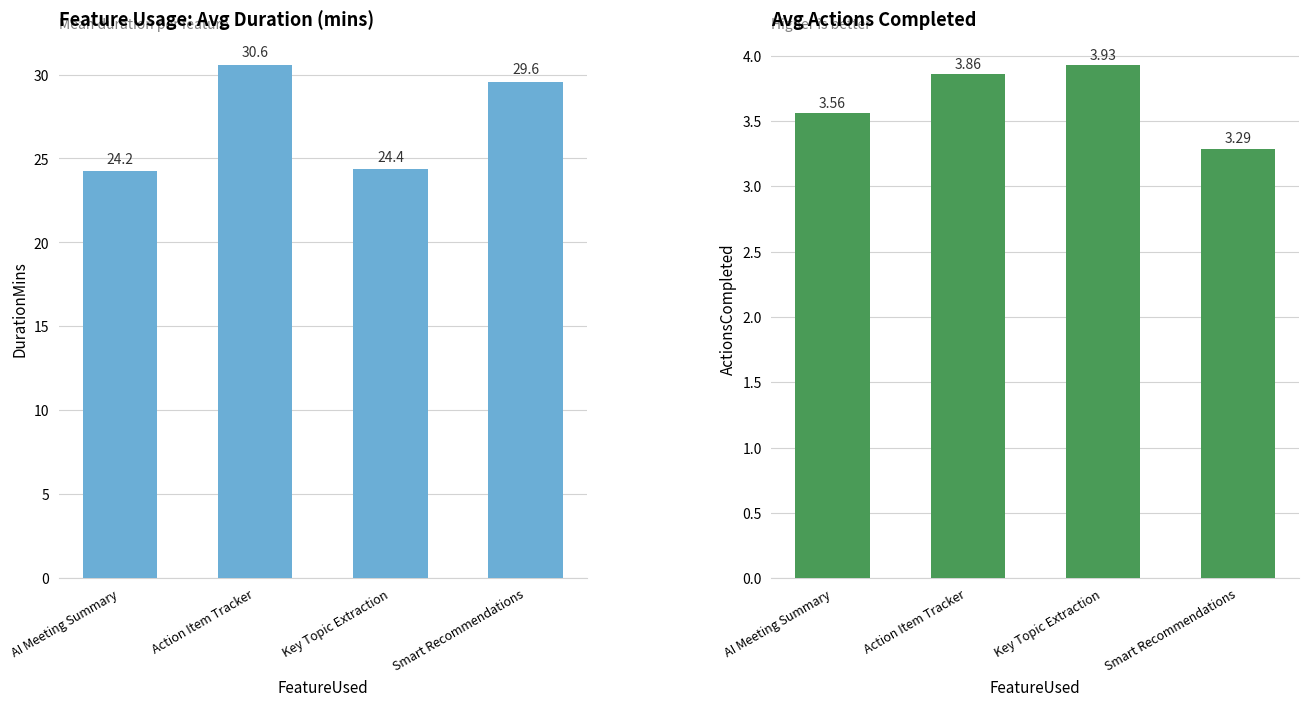

How many categories are shown in the chart?

4